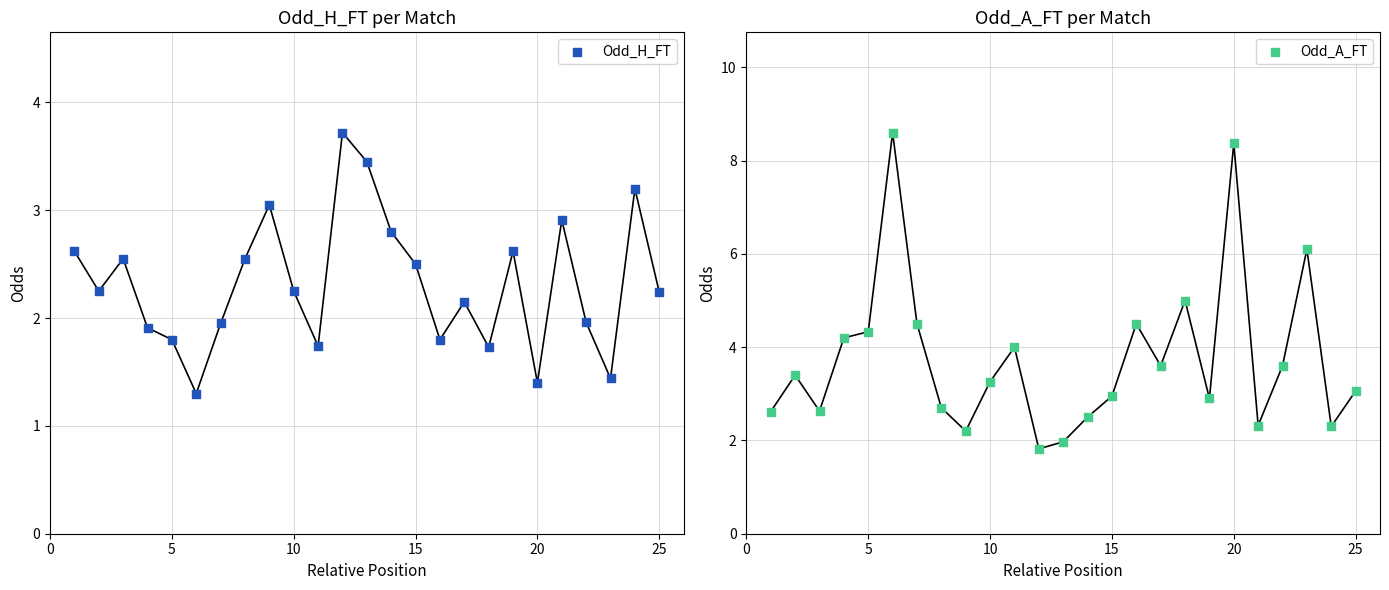

Is the value of Odd_H_FT at 30 greater than the value of Odd_A_FT at 10?

No